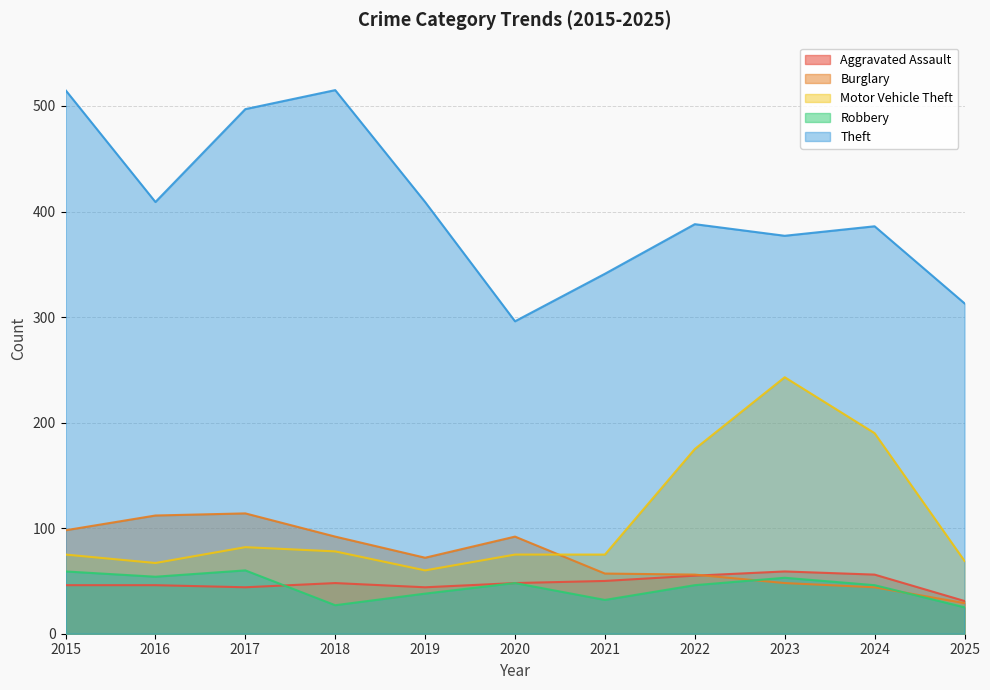

Between which two adjacent categories do Robbery and Aggravated Assault first intersect?

2017 and 2018